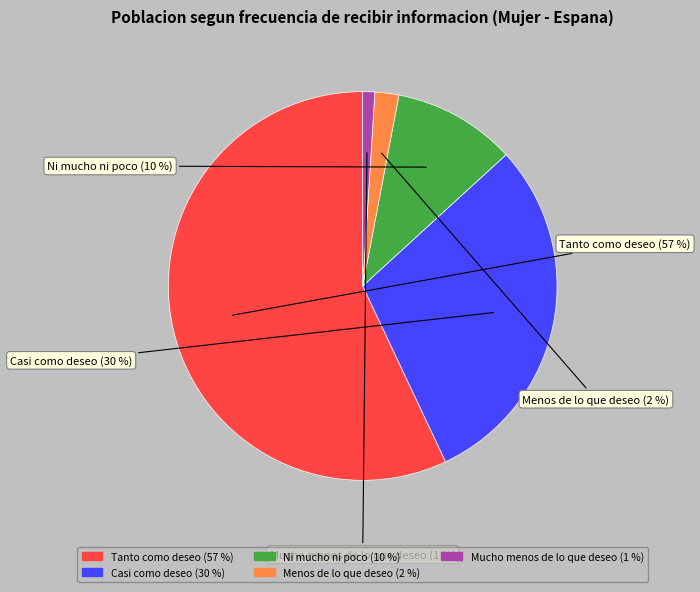

Rank the categories by value from highest to lowest.

Tanto como deseo, Casi como deseo, Ni mucho ni poco, Menos de lo que deseo, Mucho menos de lo que deseo